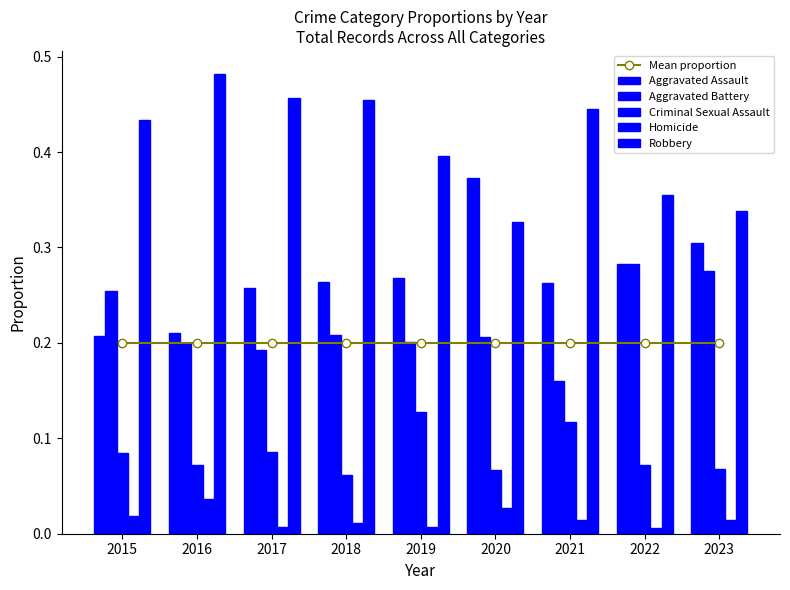

What are all the series names shown in the legend?

Mean proportion, Aggravated Assault, Aggravated Battery, Criminal Sexual Assault, Homicide, Robbery